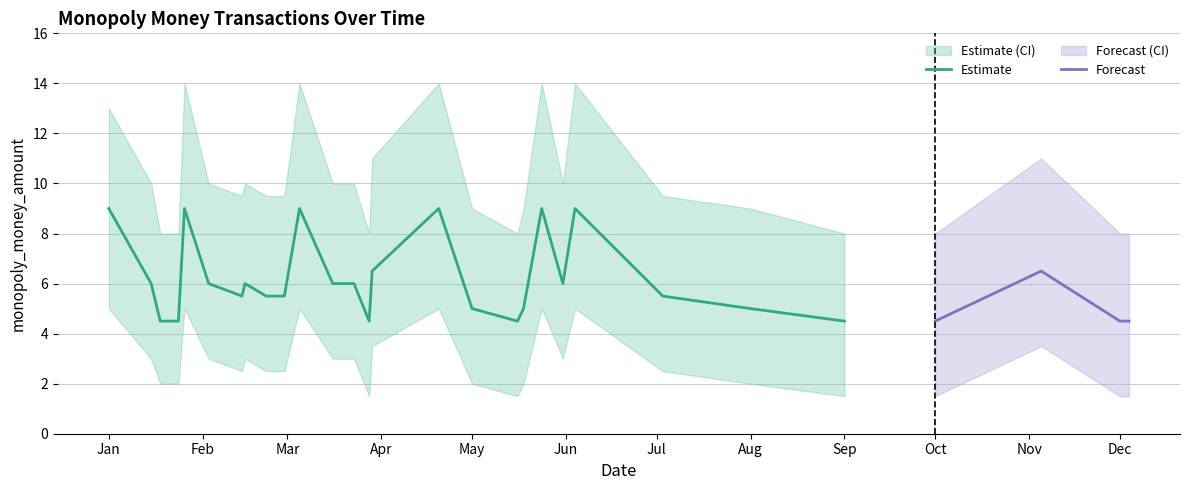

What is the maximum value for Estimate?

9.0